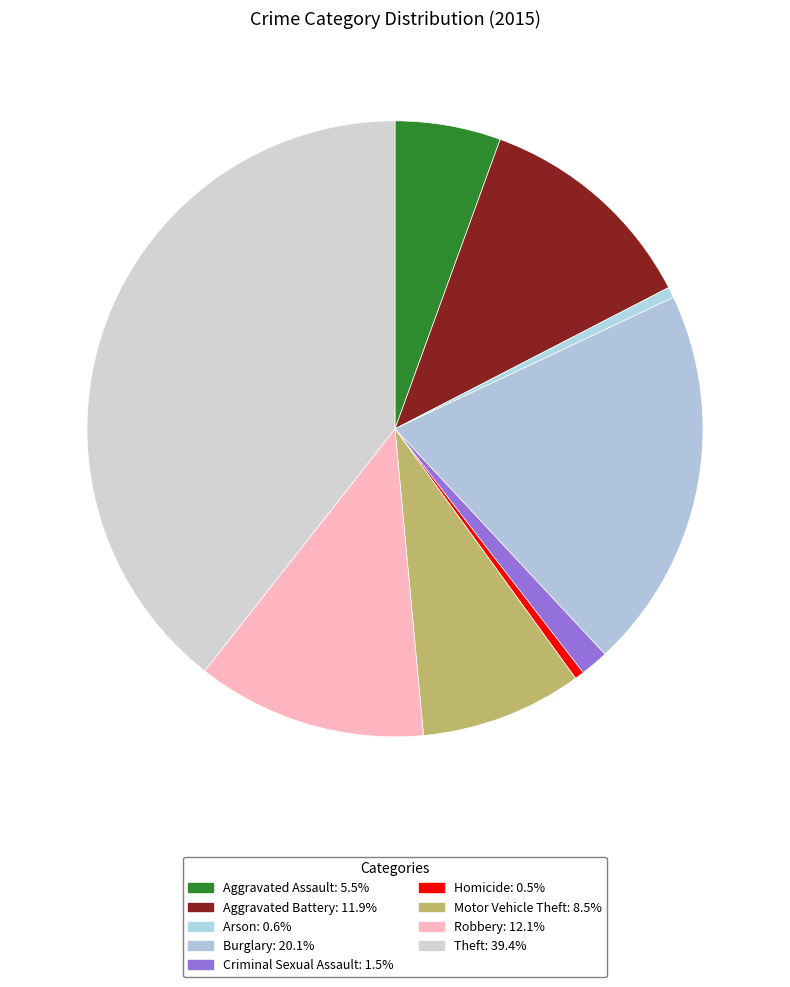

Approximately how many times larger is the value at Burglary compared to Homicide?

40.9